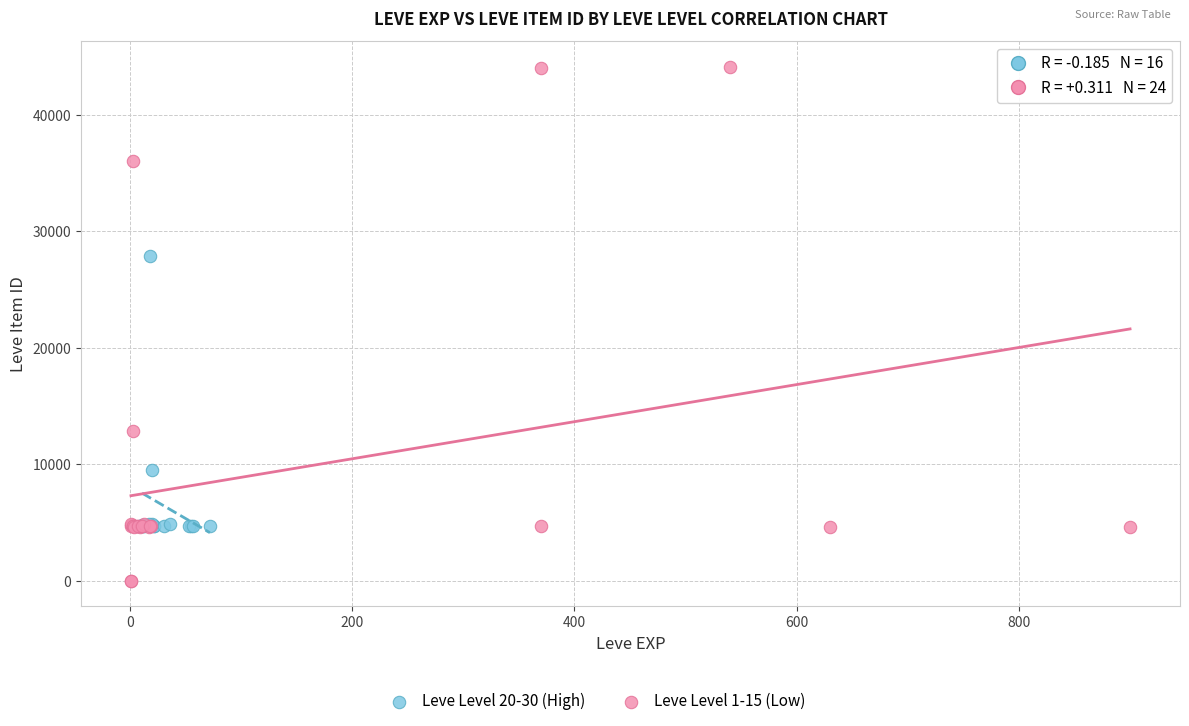

Which series reaches the maximum Y coordinate?

Leve Level 1-15 (Low)